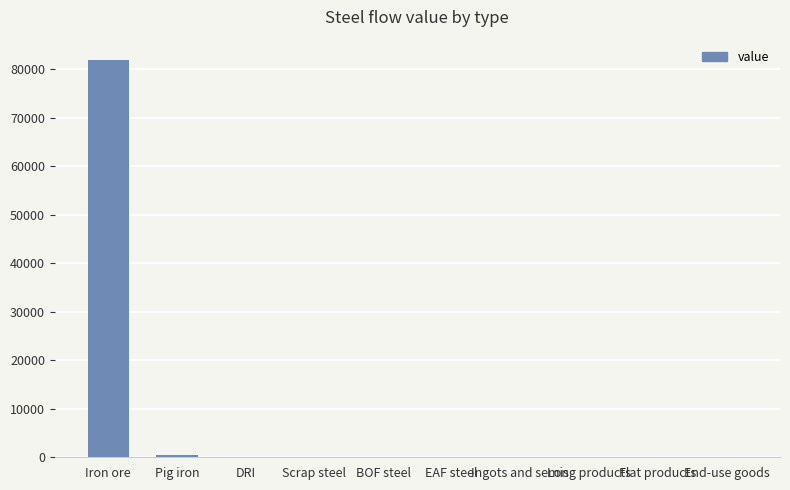

Reading left to right, extract all data points from this chart.

Iron ore=81947.9	Pig iron=516.3	DRI=0.0	Scrap steel=0.0	BOF steel=0.0	EAF steel=0.0	Ingots and semis=0.0	Long products=0.0	Flat products=0.0	End-use goods=0.0